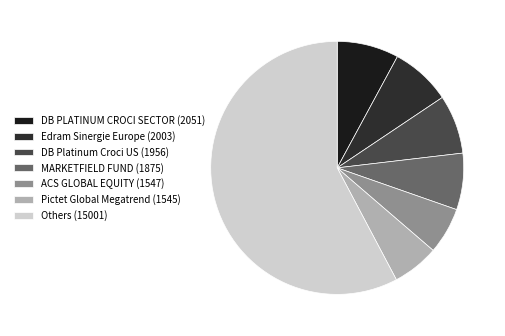

How many slices are in this pie chart?

7